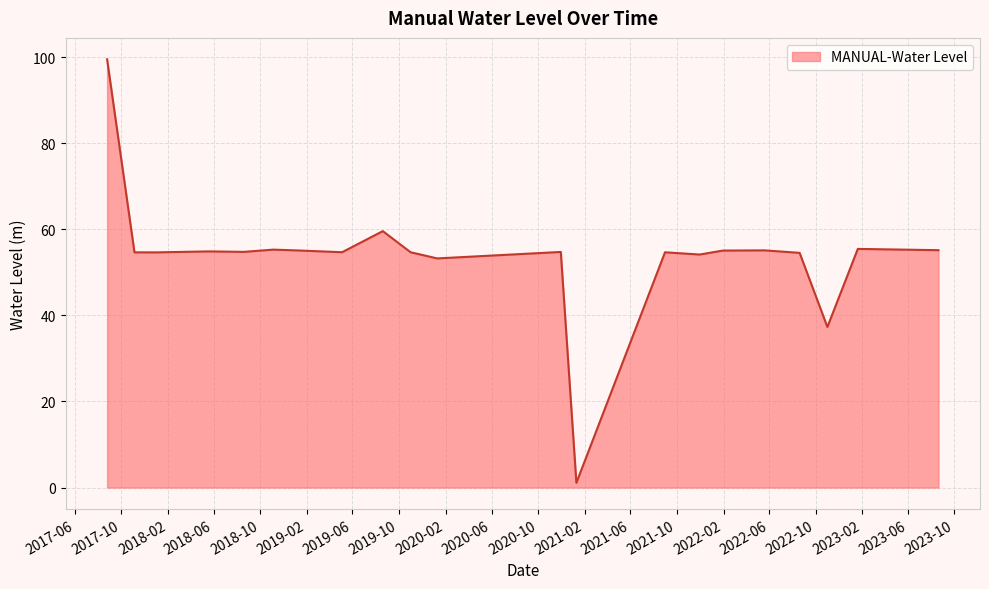

What is the difference between the maximum and minimum values?

98.4